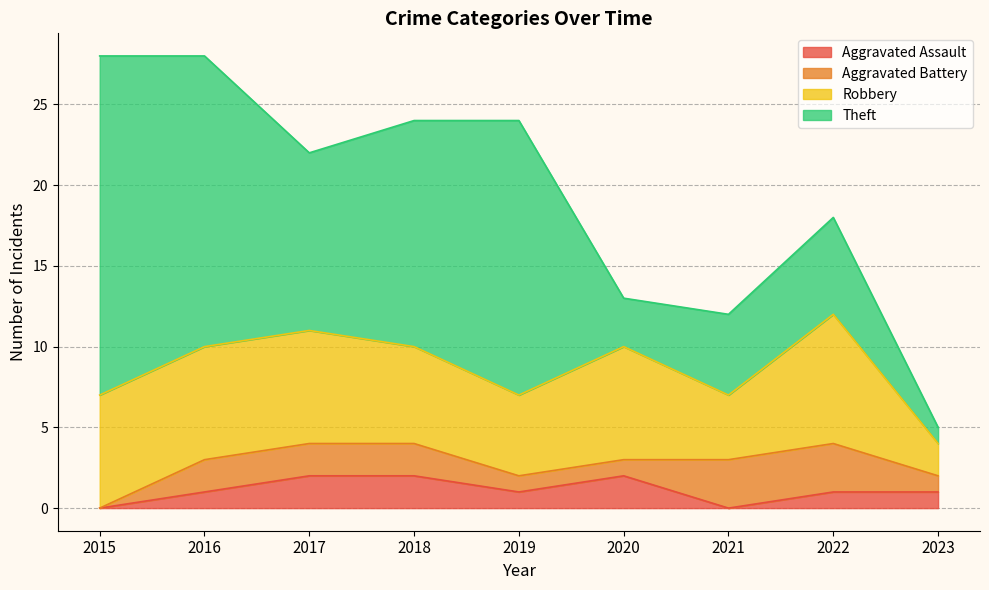

At which category does Robbery reach its first local valley?

2019